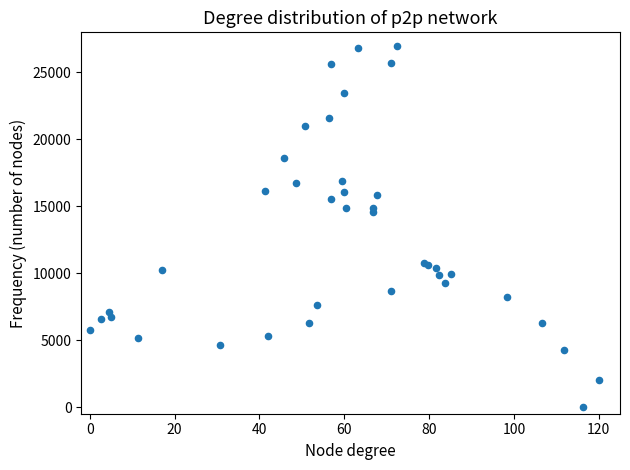

What Y value in the scatter plot is closest to 13500?

14590.3